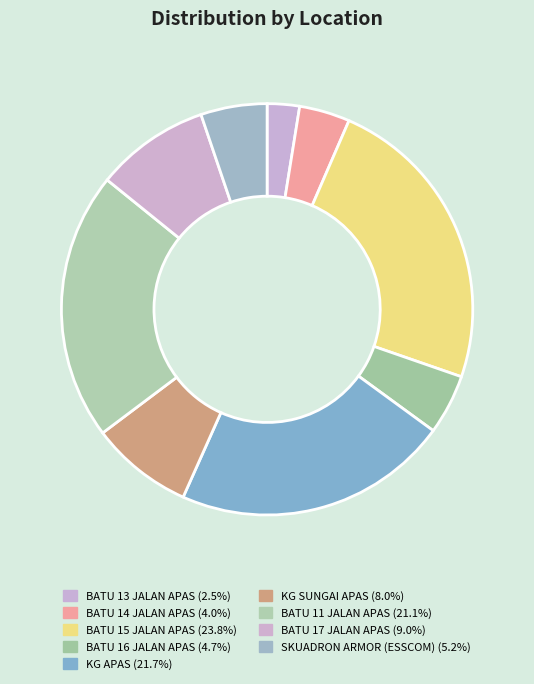

What percentage is NOT represented by KG SUNGAI APAS?

92.0%